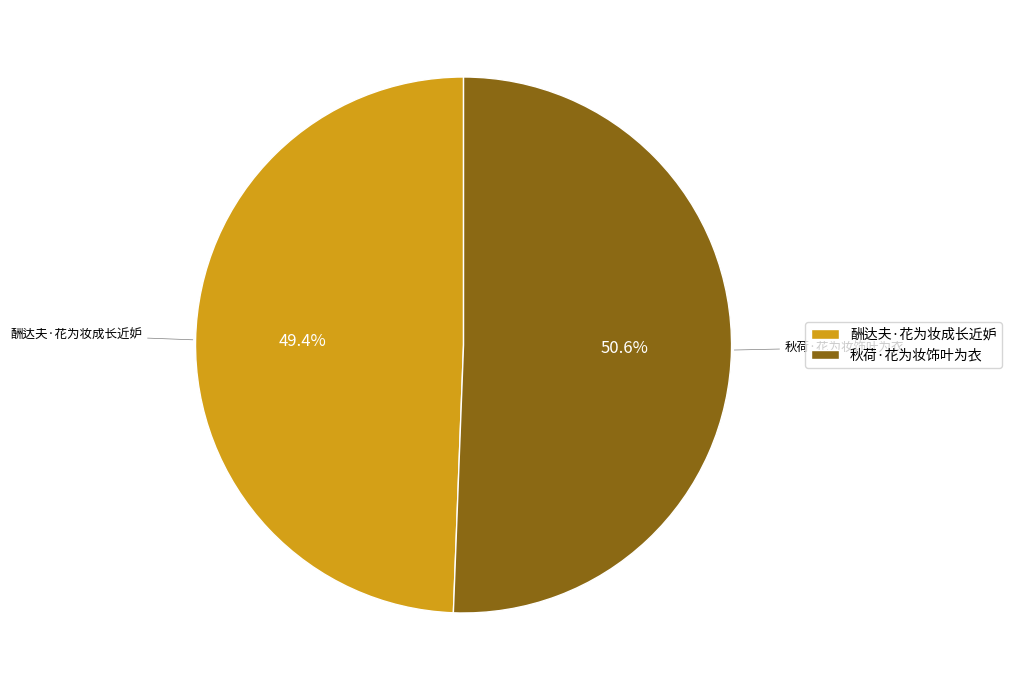

How many segments does this pie chart have?

2